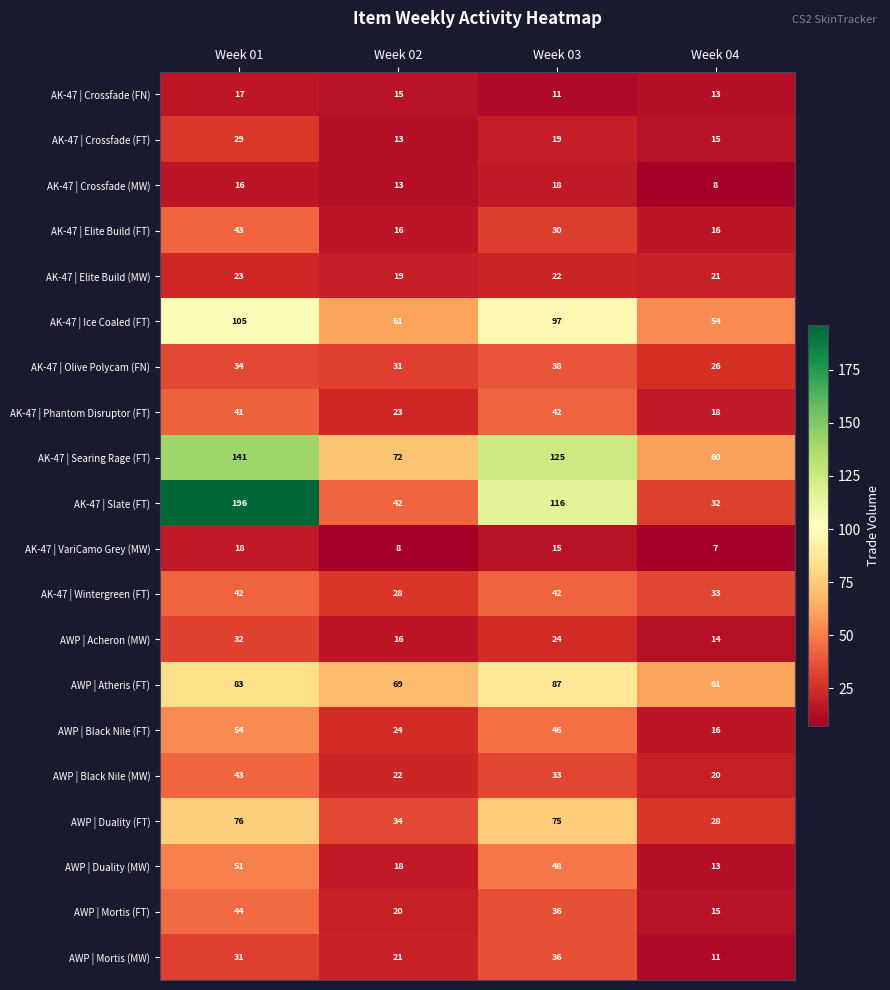

Rank the categories by AK-47 | Searing Rage (FT) value from highest to lowest.

Week 01, Week 03, Week 02, Week 04